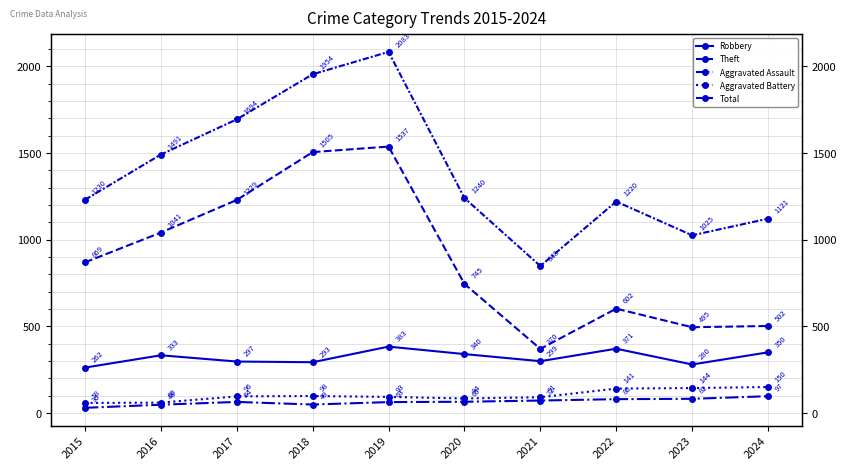

List the series in order of their peak value, highest first.

Total, Theft, Robbery, Aggravated Battery, Aggravated Assault